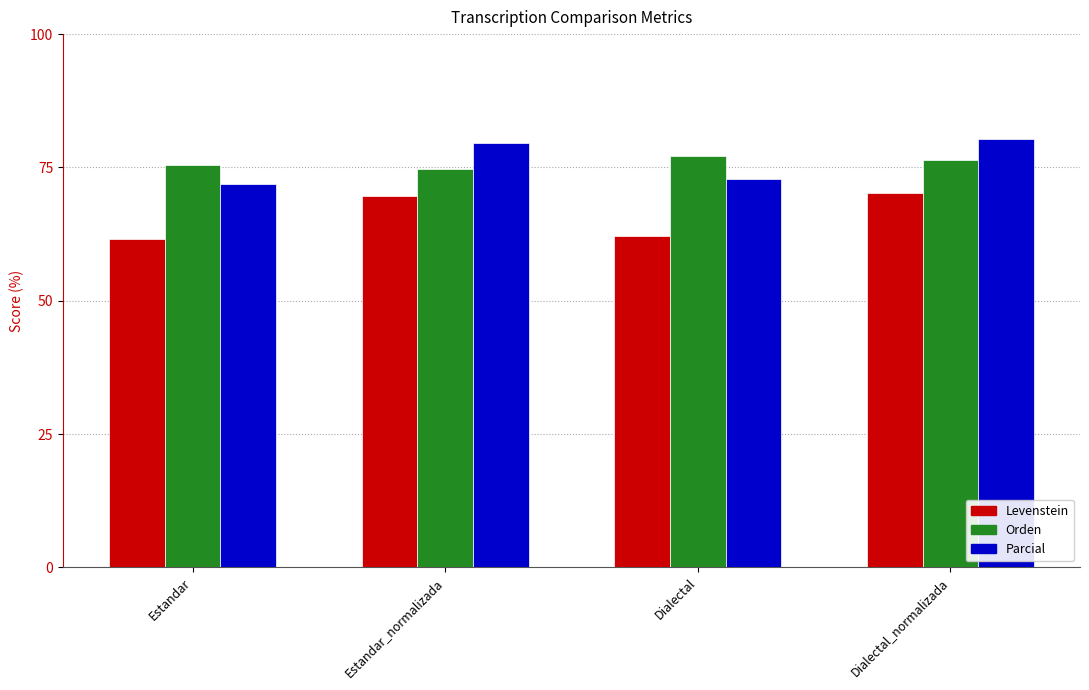

What is the total value across all series at Dialectal?

212.1